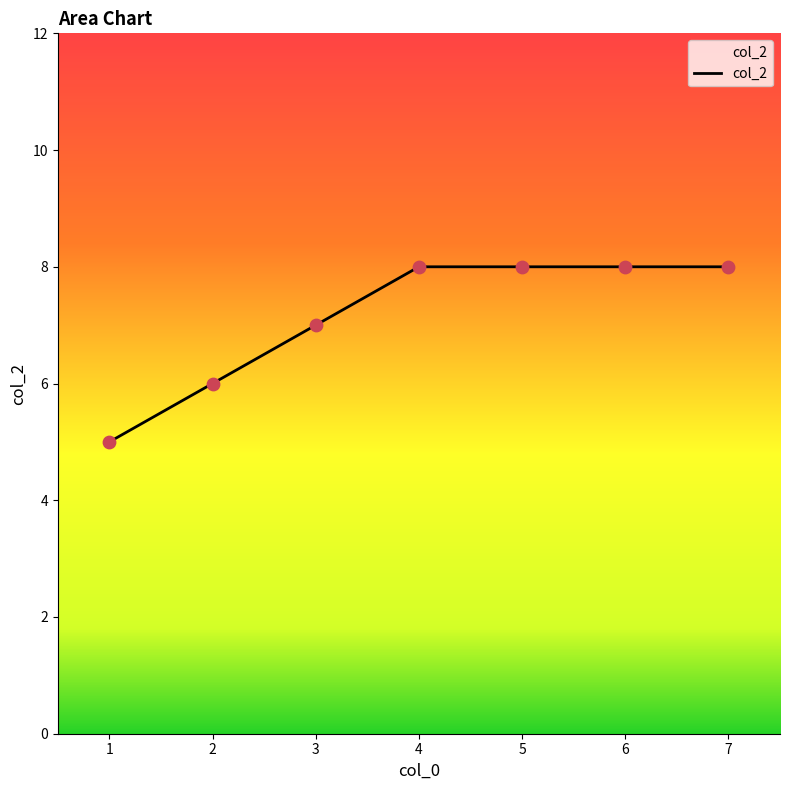

Between 5 and 3, which is larger?

5